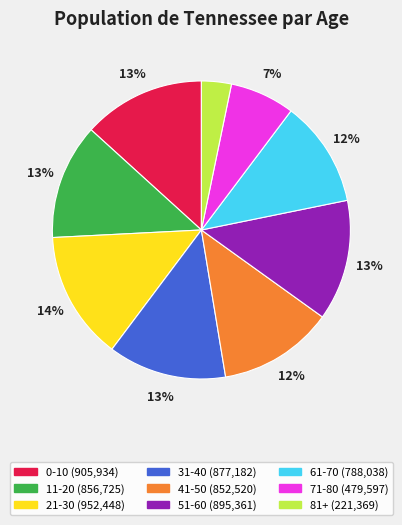

Does any single category account for the majority?

No